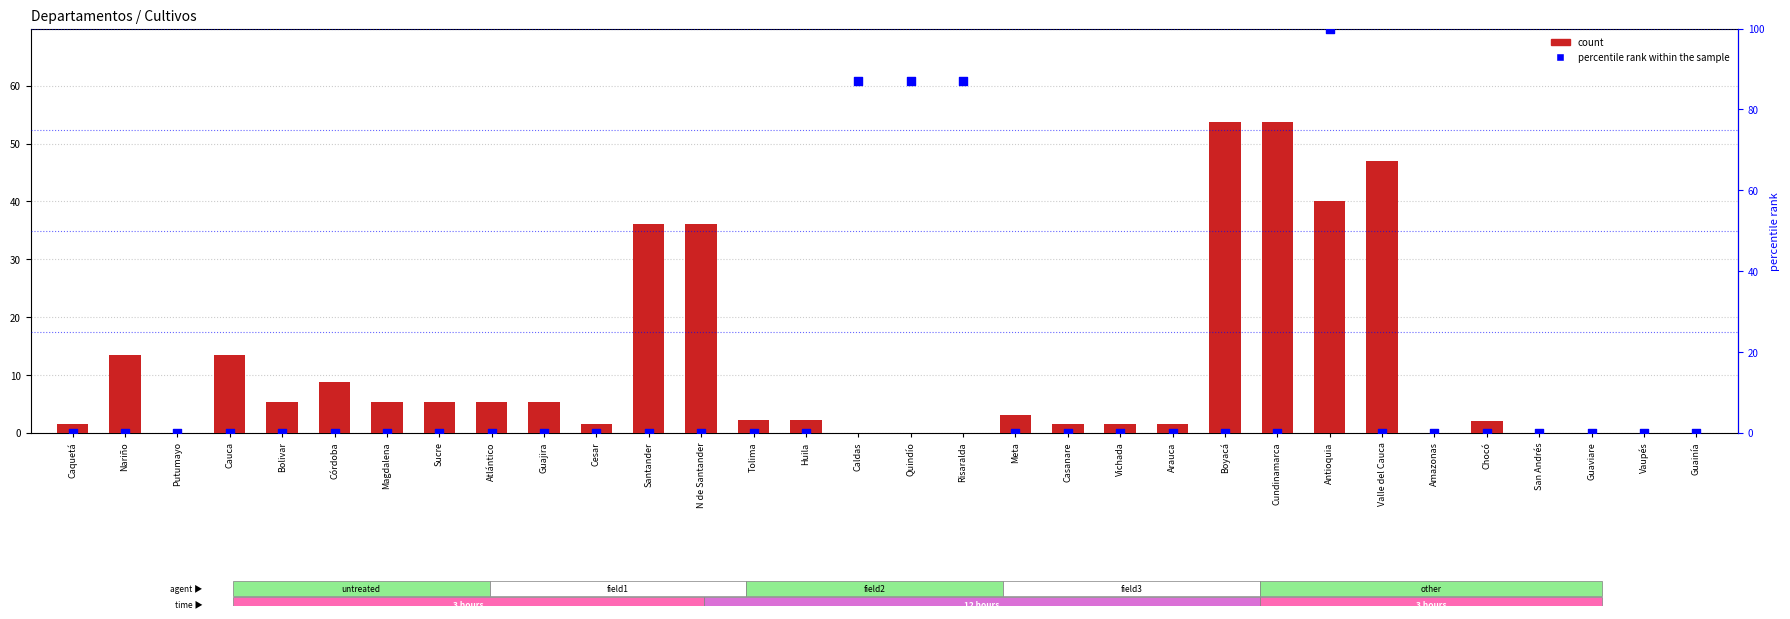

Is the value of percentile rank within the sample at Chocó greater than the value of count at Tolima?

No